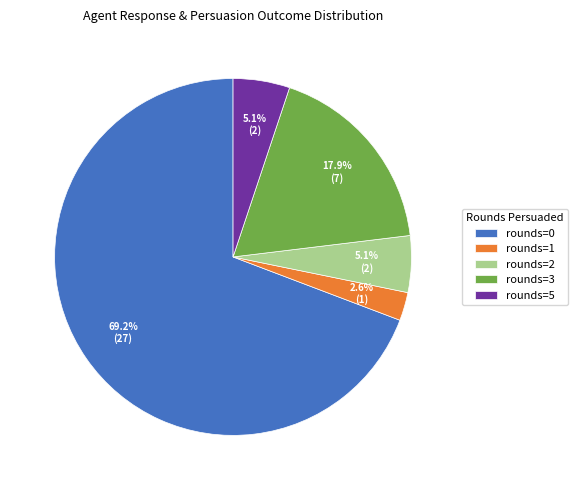

Does any single category account for the majority?

Yes